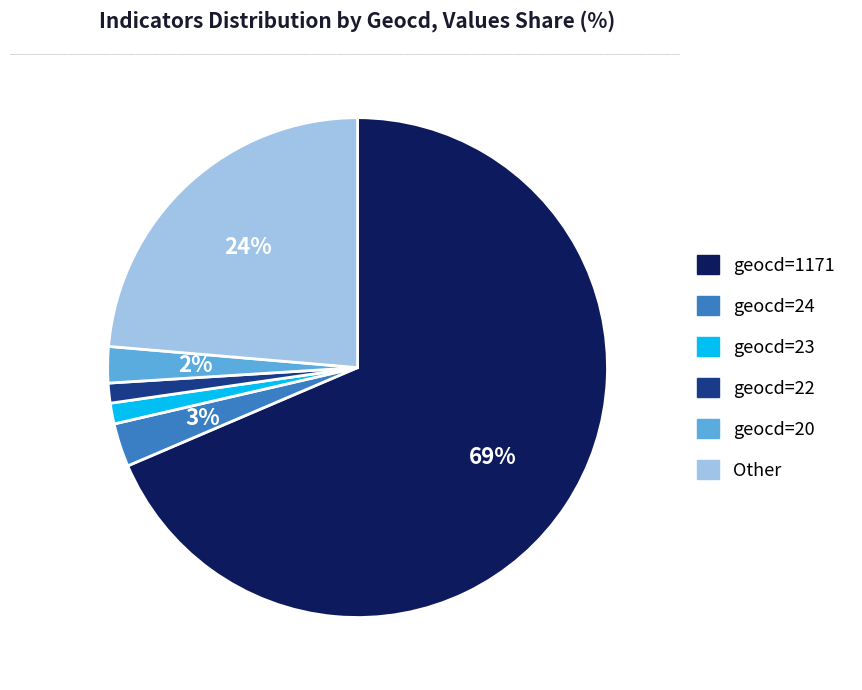

Is there any slice that represents more than half of the pie?

Yes